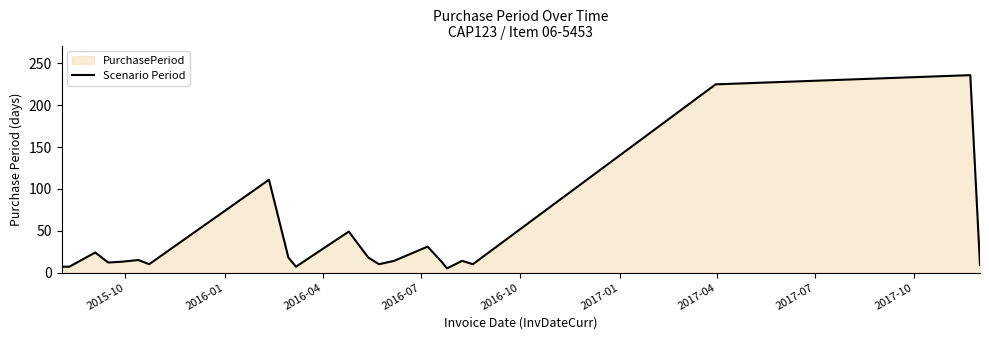

What is the difference between the maximum and minimum values?

231